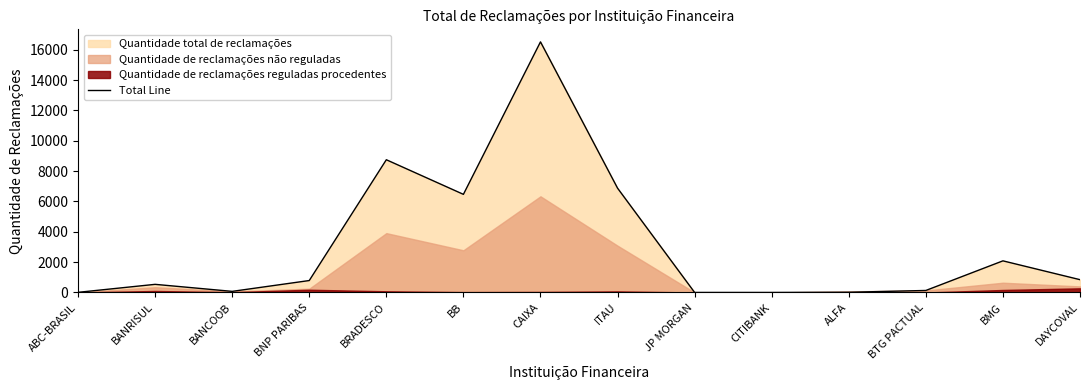

How many points are higher than both their immediate neighbors (excluding endpoints)?

4